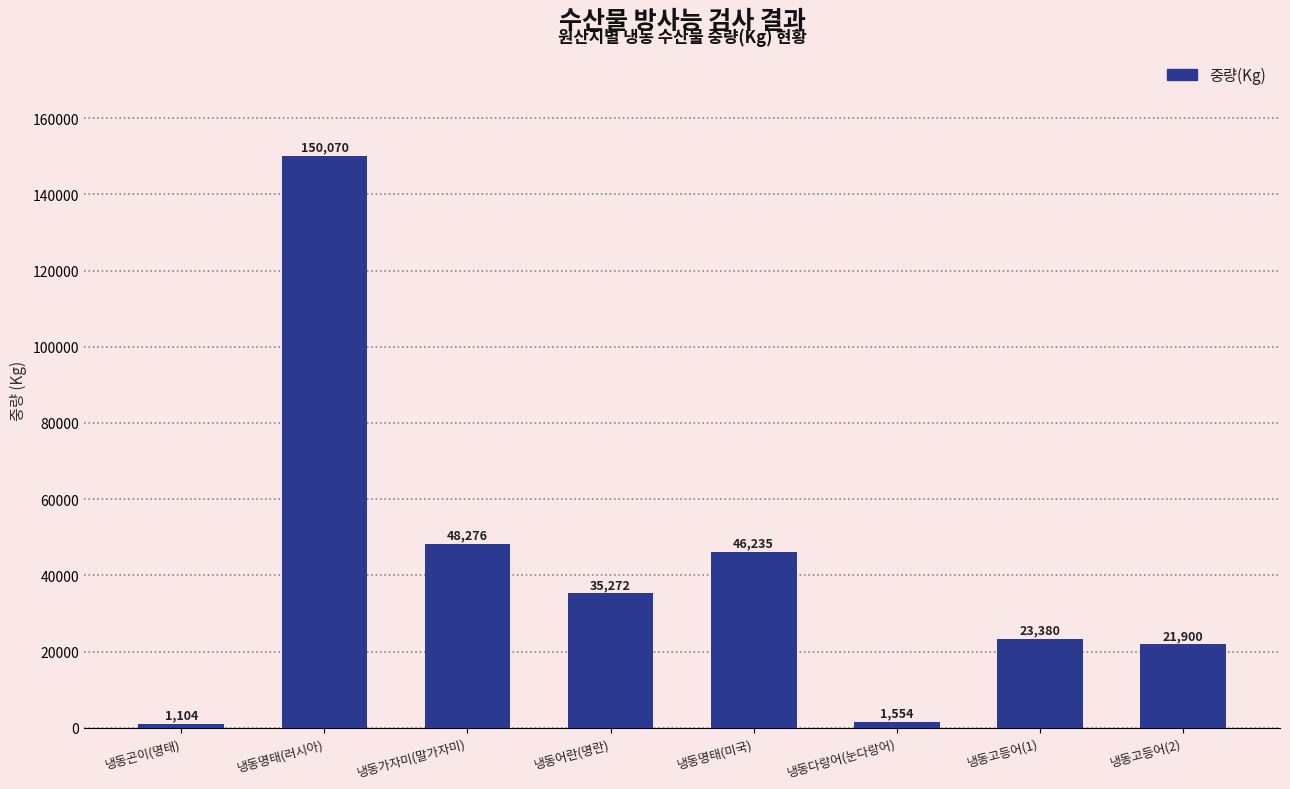

Which category has the highest value across all series?

냉동명태(러시아)